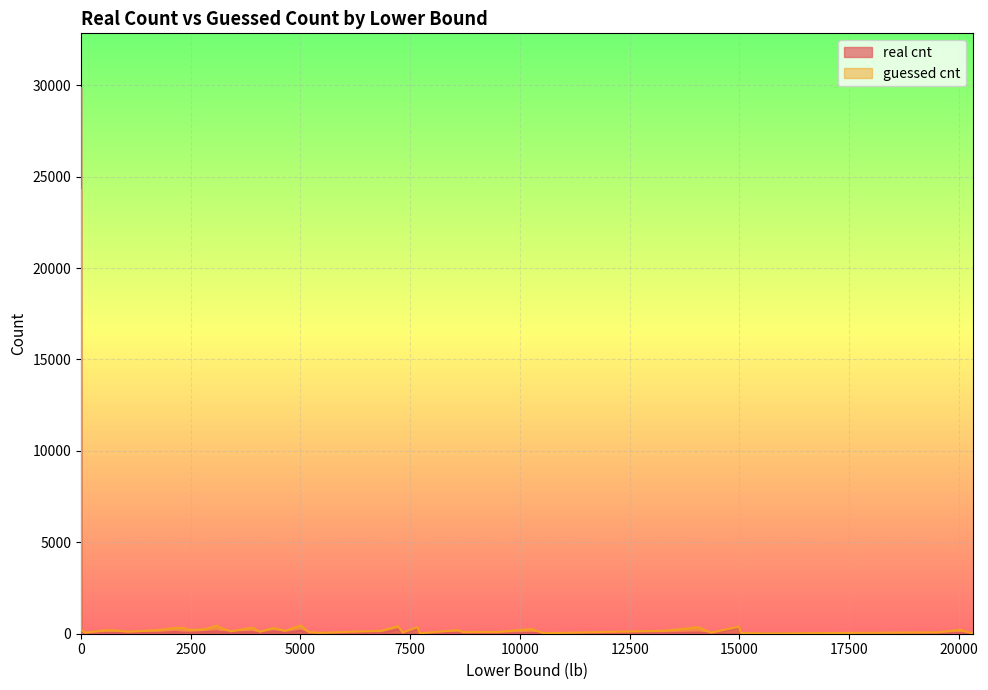

What is the difference between the second highest and second lowest values in the guessed cnt series?

434